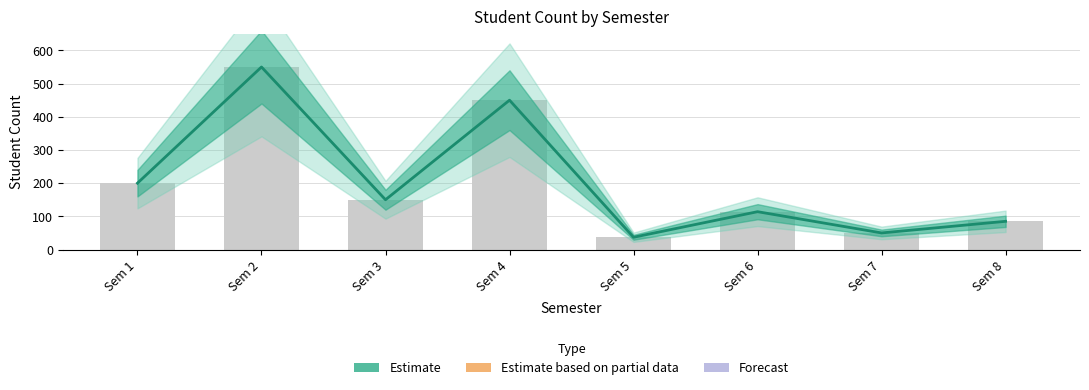

What is the sum of the values at Sem 3 and Sem 2?

700